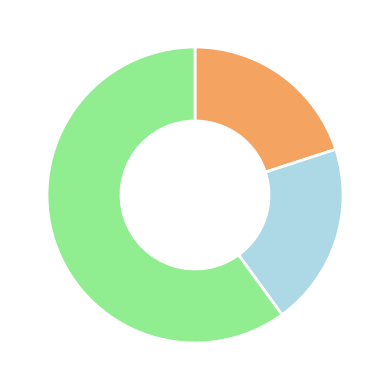

Is there a majority slice in this chart?

Yes